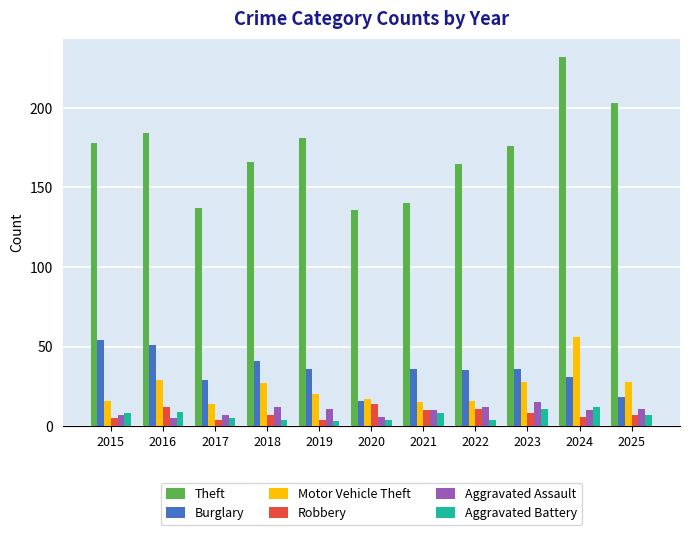

Reading left to right, extract all data points from this chart.

Theft: 2015=178	2016=184	2017=137	2018=166	2019=181	2020=136	2021=140	2022=165	2023=176	2024=232	2025=203
Burglary: 2015=54	2016=51	2017=29	2018=41	2019=36	2020=16	2021=36	2022=35	2023=36	2024=31	2025=18
Motor Vehicle Theft: 2015=16	2016=29	2017=14	2018=27	2019=20	2020=17	2021=15	2022=16	2023=28	2024=56	2025=28
Robbery: 2015=5	2016=12	2017=4	2018=7	2019=4	2020=14	2021=10	2022=11	2023=8	2024=6	2025=7
Aggravated Assault: 2015=7	2016=5	2017=7	2018=12	2019=11	2020=6	2021=10	2022=12	2023=15	2024=10	2025=11
Aggravated Battery: 2015=8	2016=9	2017=5	2018=4	2019=3	2020=4	2021=8	2022=4	2023=11	2024=12	2025=7